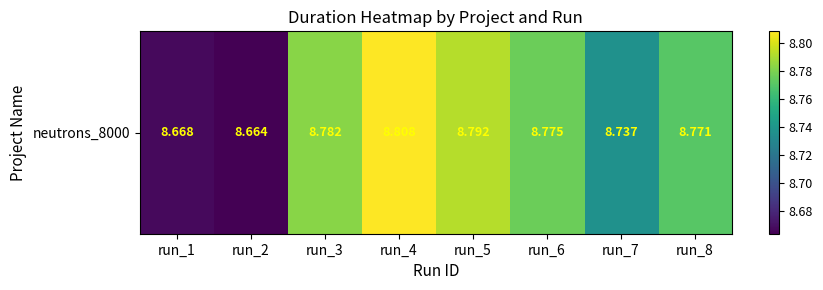

Reading right to left, what are all the values shown in this chart?

run_8=8.8	run_7=8.7	run_6=8.8	run_5=8.8	run_4=8.8	run_3=8.8	run_2=8.7	run_1=8.7